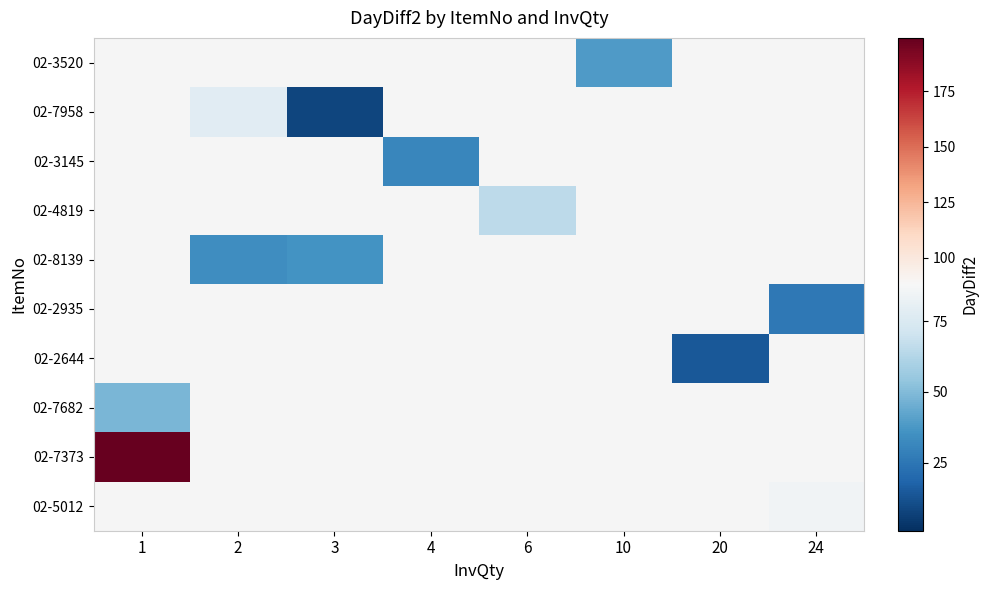

What is the minimum value shown in the chart?

8.0